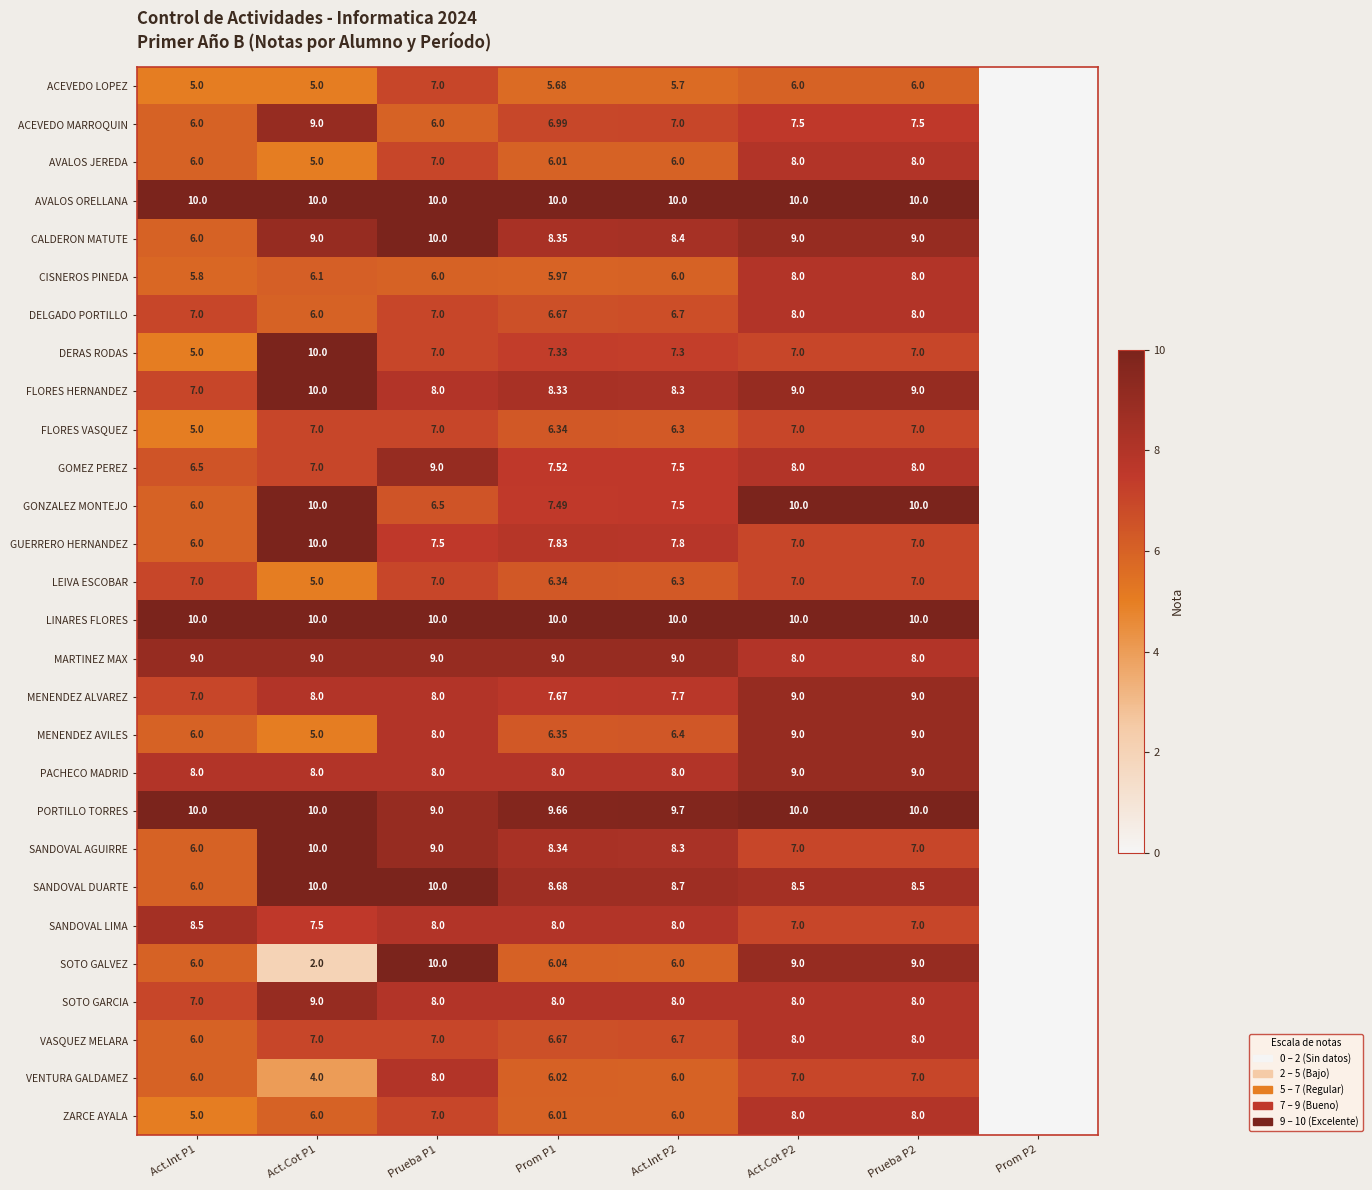

Between Prueba P1 and Act.Cot P2, which series saw the biggest shift?

GONZALEZ MONTEJO